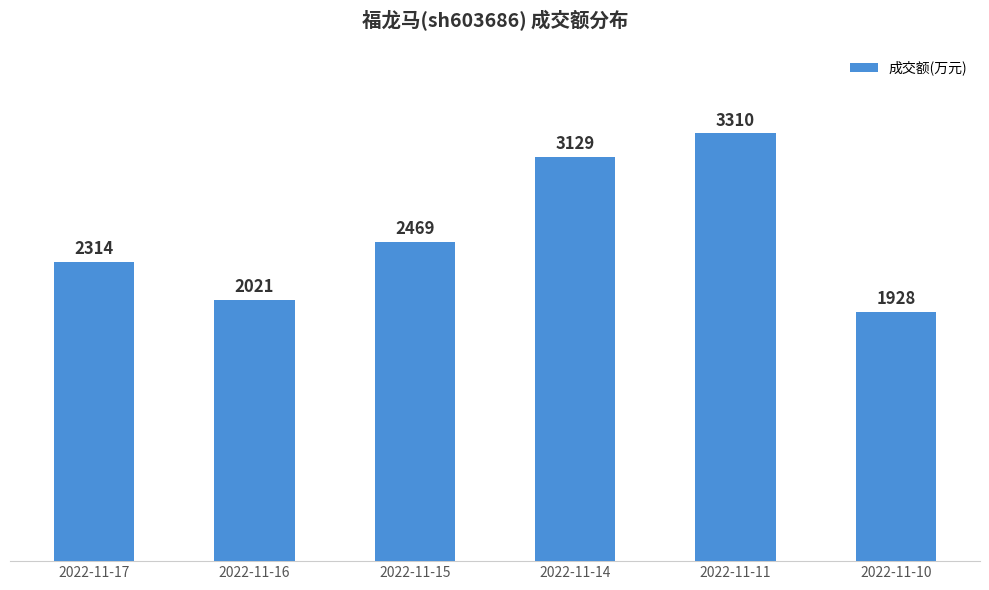

How many distinct data groups are displayed?

1